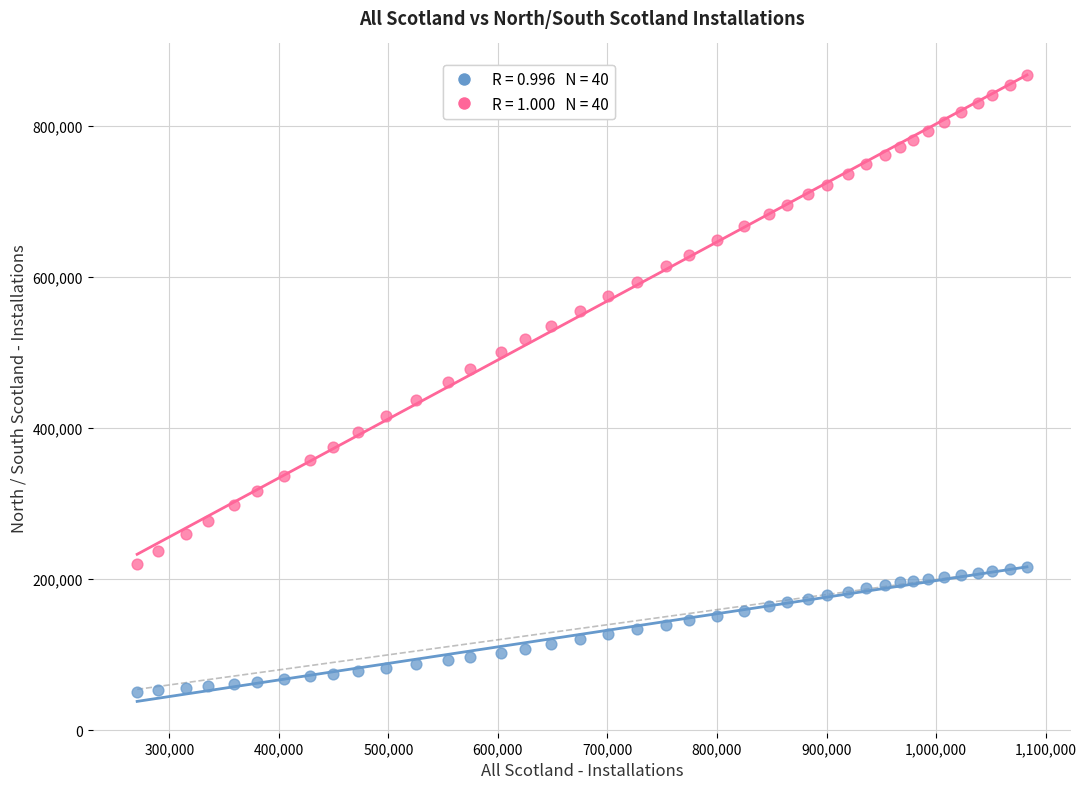

Across all data points, what is the range of X values (max minus min)?

812234